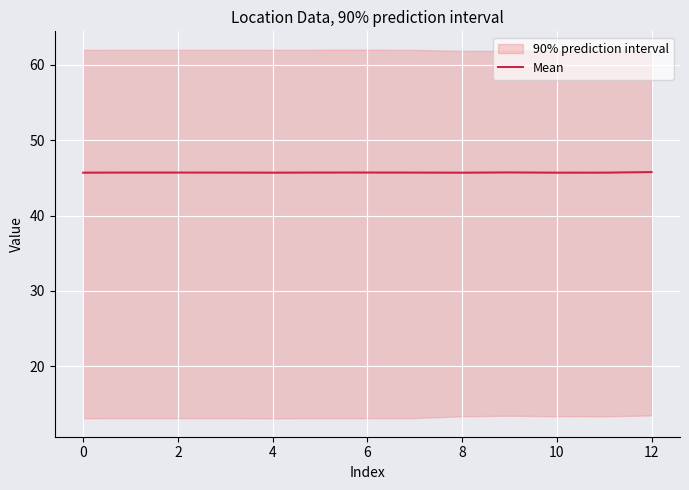

What is the label of the 11th point from the left?

10